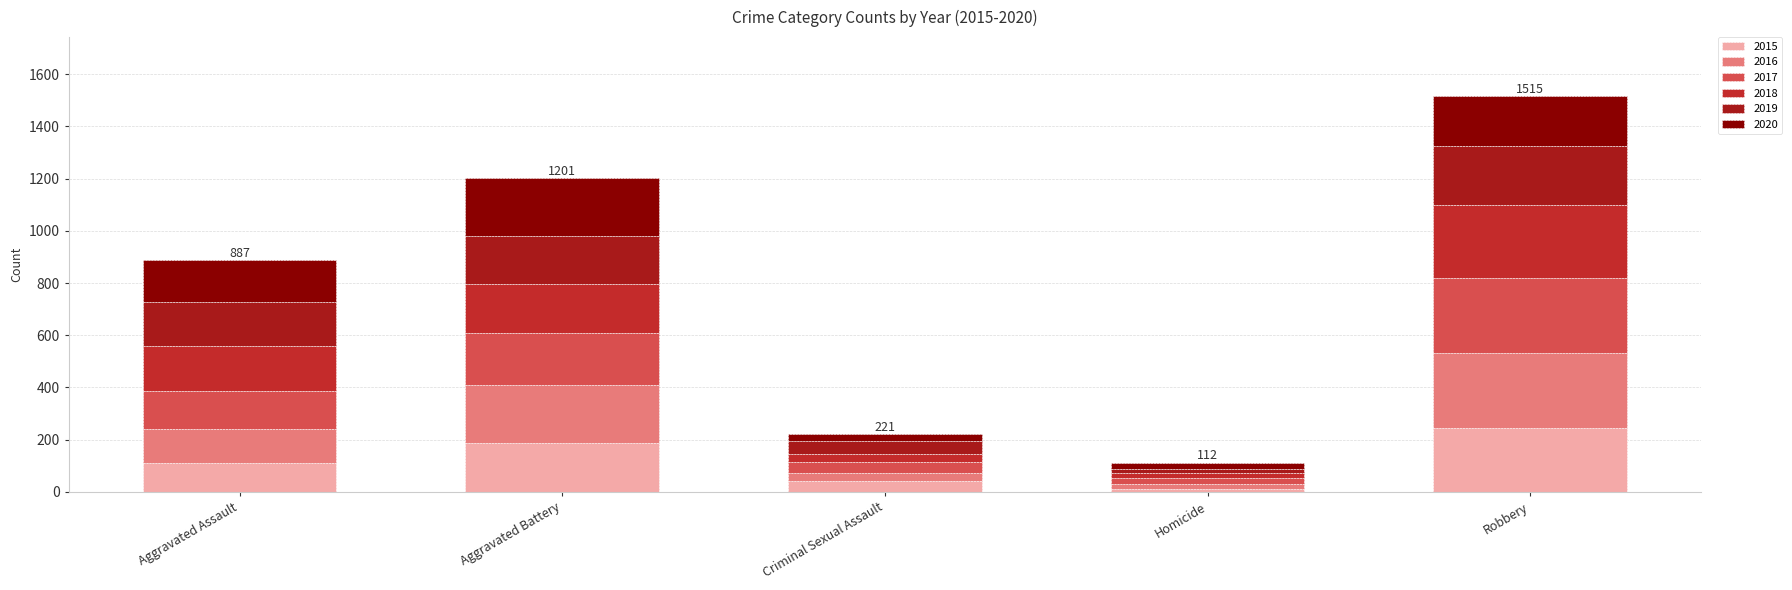

Is it true that 2019 equals 67 at Criminal Sexual Assault?

False